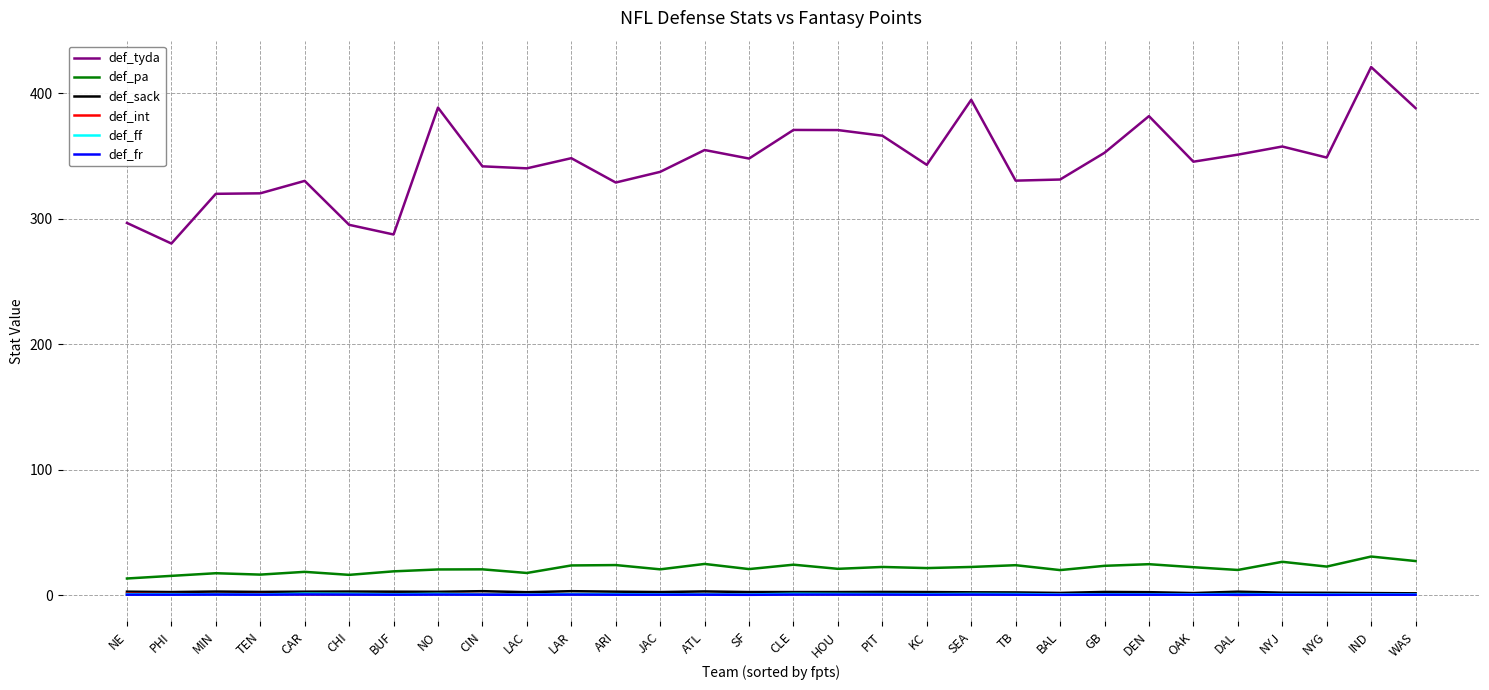

What is the difference between the maximum and second lowest values in the def_pa series?

15.4